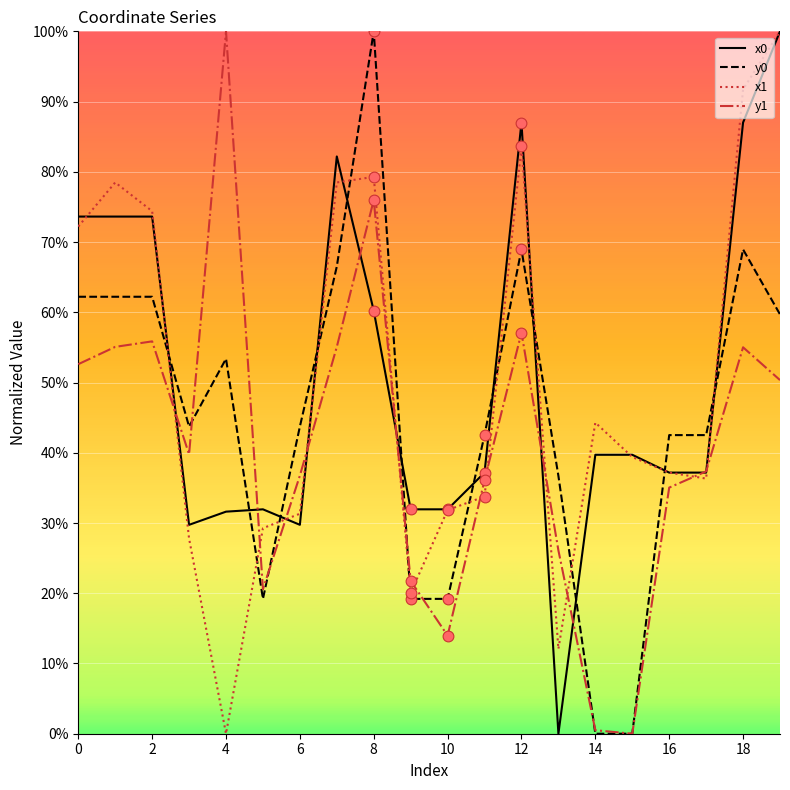

At how many categories does at least one series exceed 19?

20